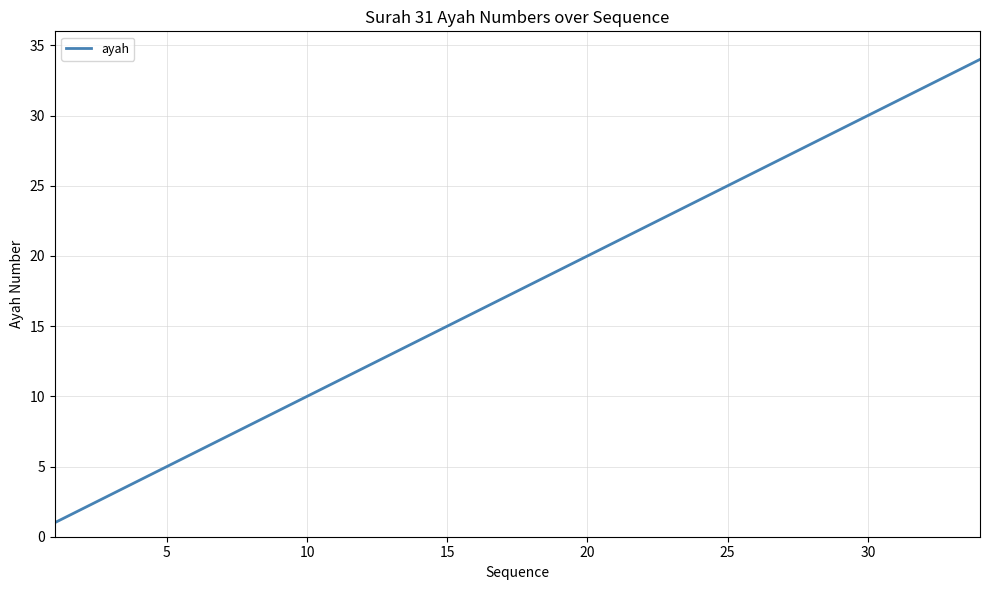

True or false: there are more than 2 points higher than both neighbors.

False